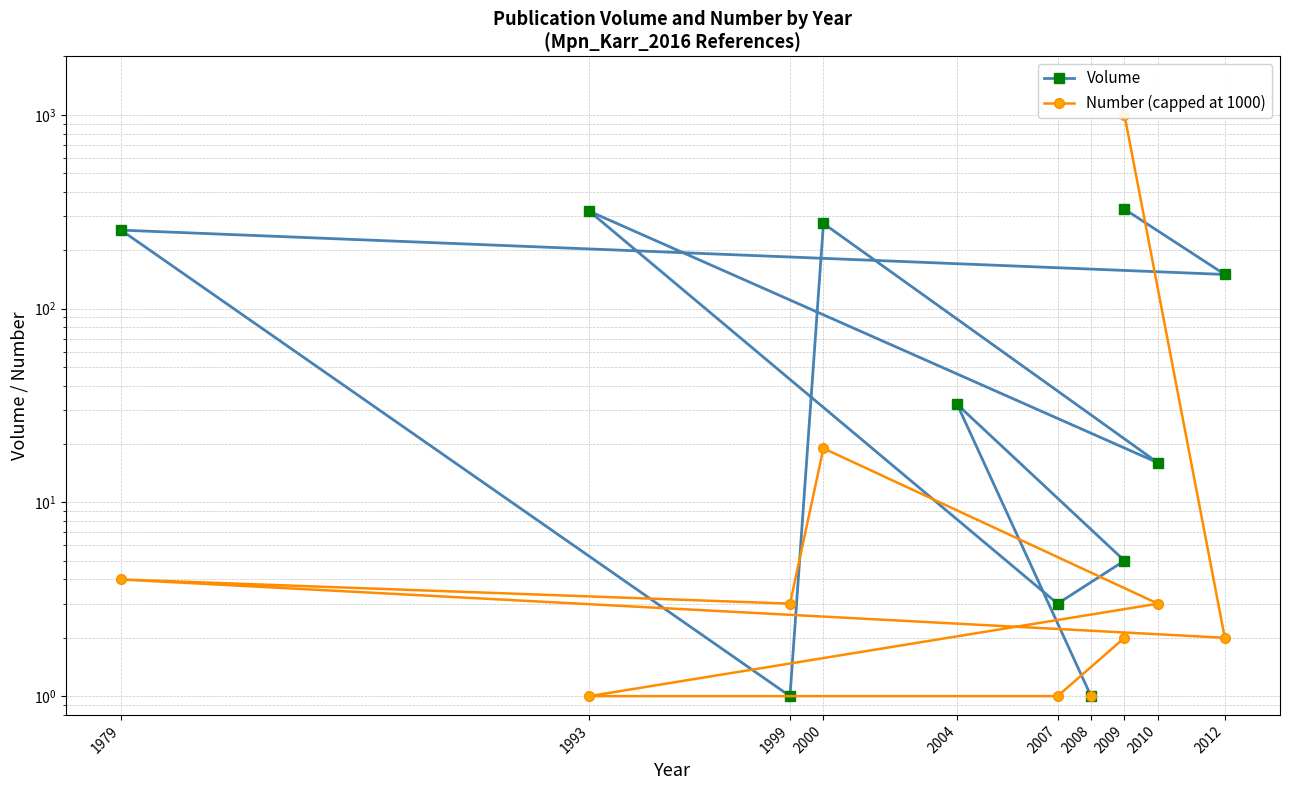

True or false: Volume and Number (capped at 1000) intersect in this chart.

True